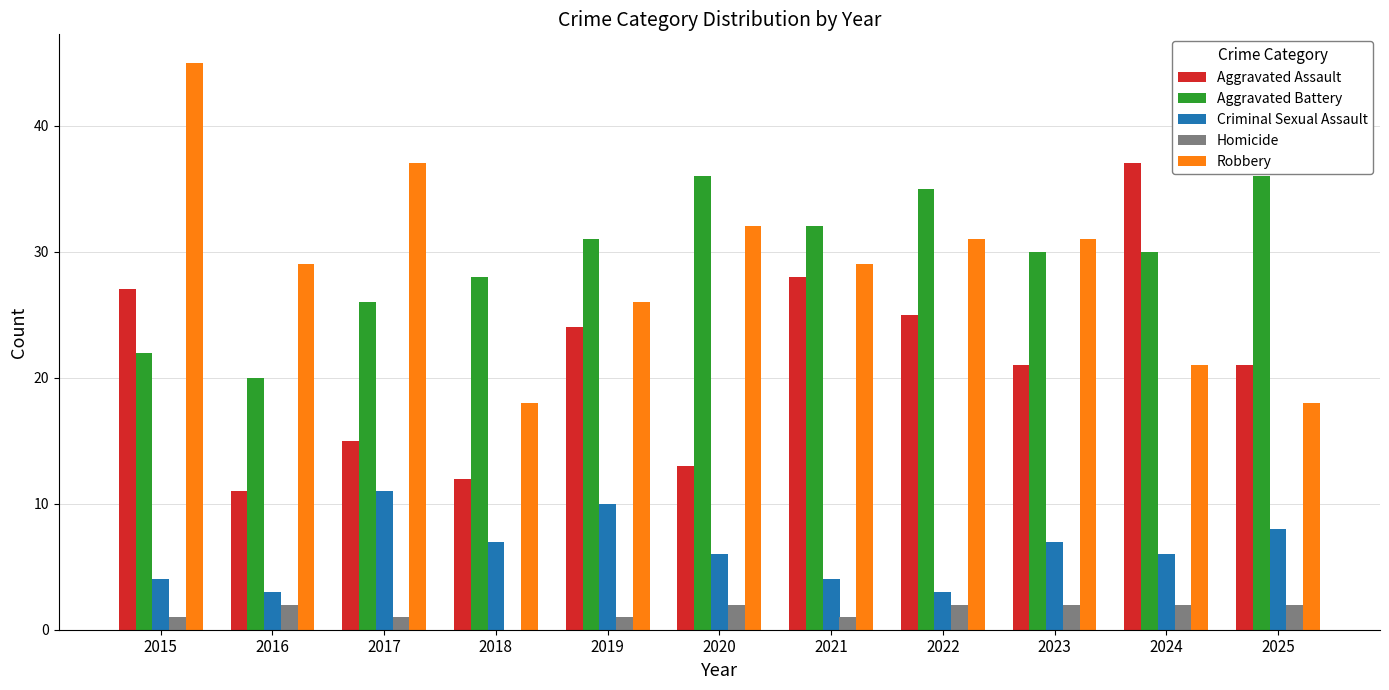

What is the approximate value of Aggravated Battery at 2019?

31